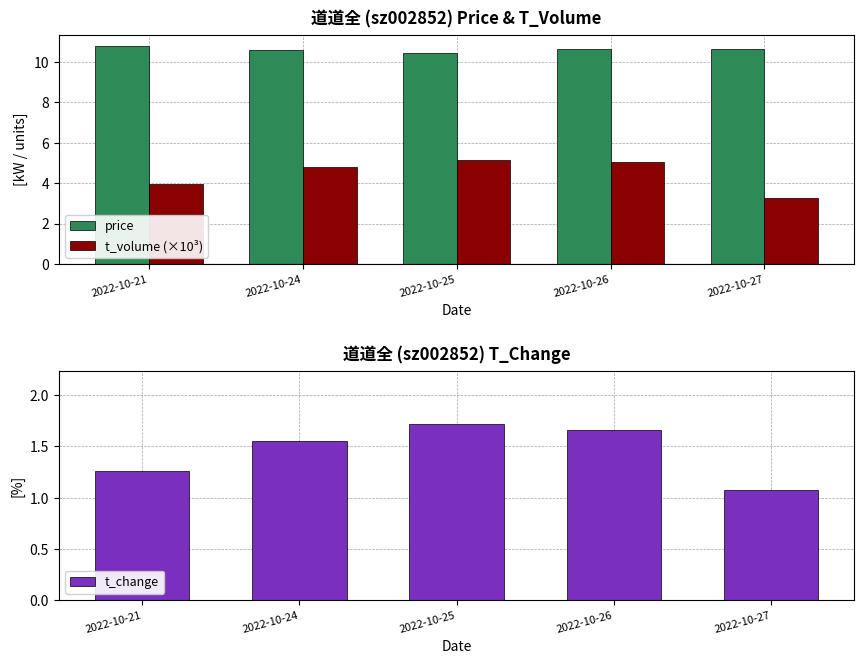

What is the average value of the t_change series?

1.5